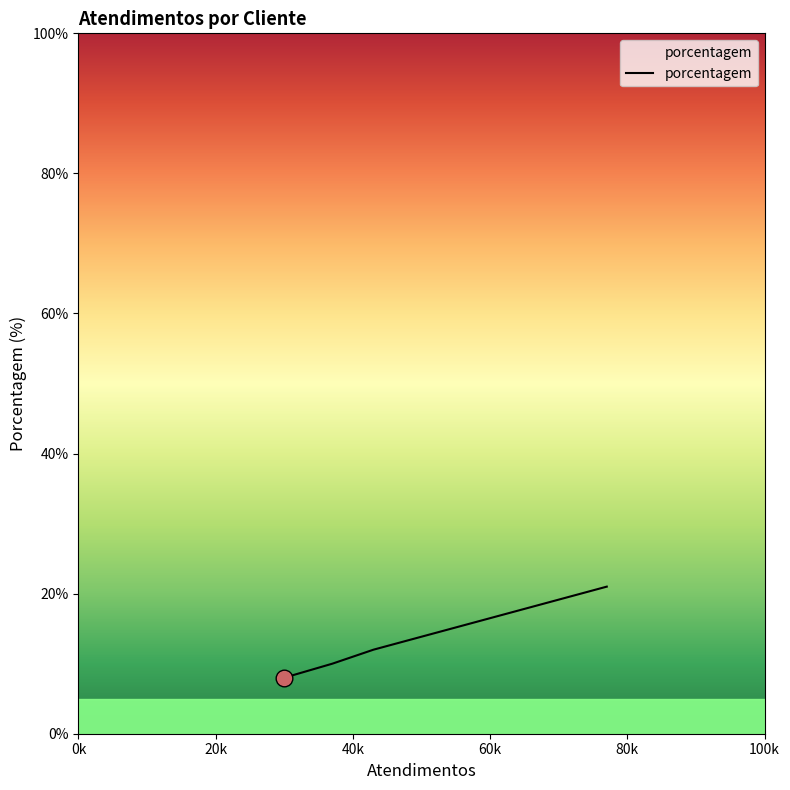

What is the difference between the maximum and minimum values?

13